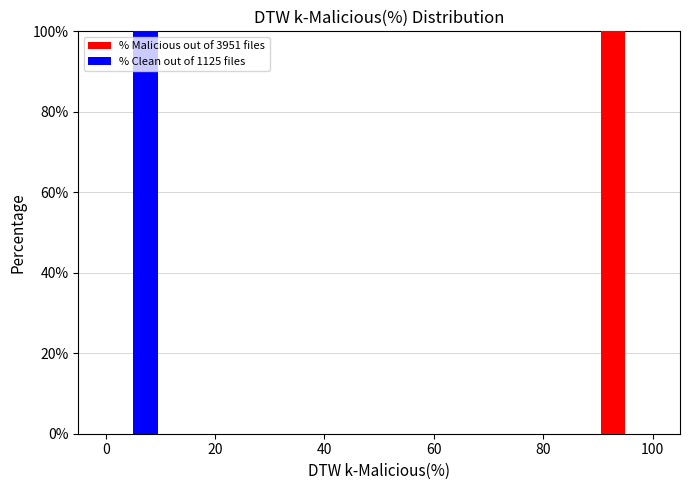

What is the height of the % Clean out of 1125 files bar covering 0 to 10 on the x-axis? The values are not printed on the chart, so give them approximately, as read against the axis.

100